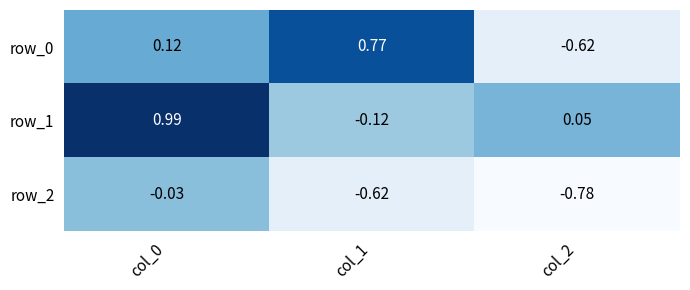

How many values in the row_0 series are below 0?

1